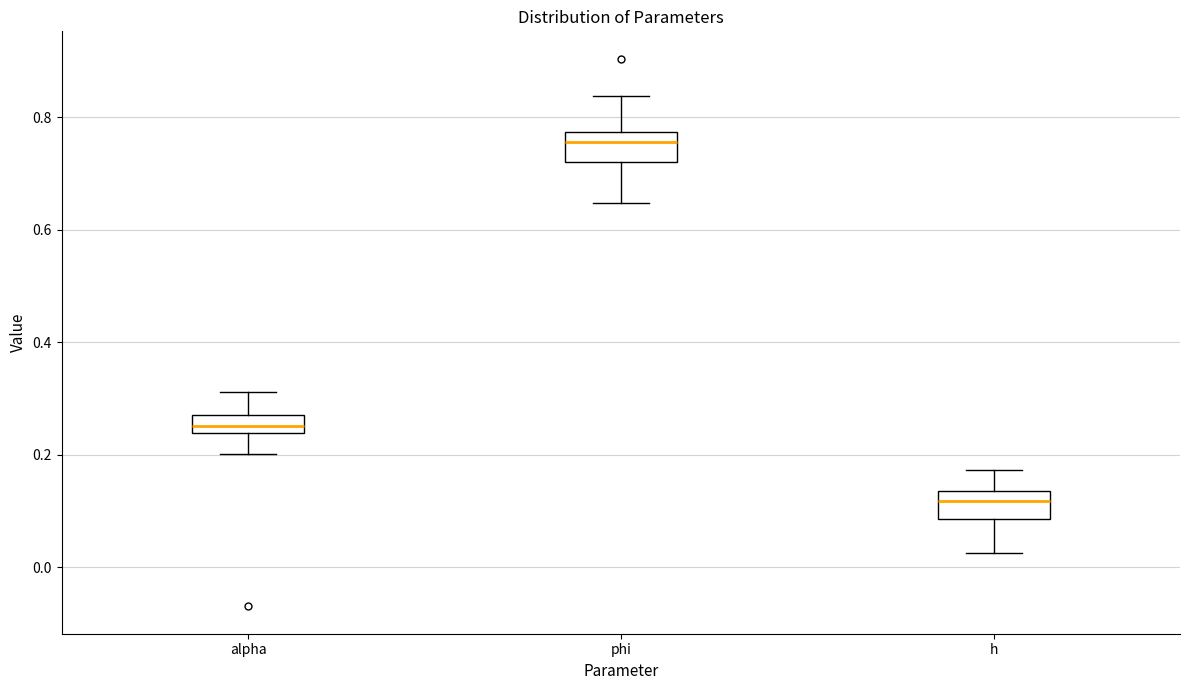

Where is the upper edge of the box for alpha on the y-axis? The values are not printed on the chart, so give them approximately, as read against the axis.

0.28